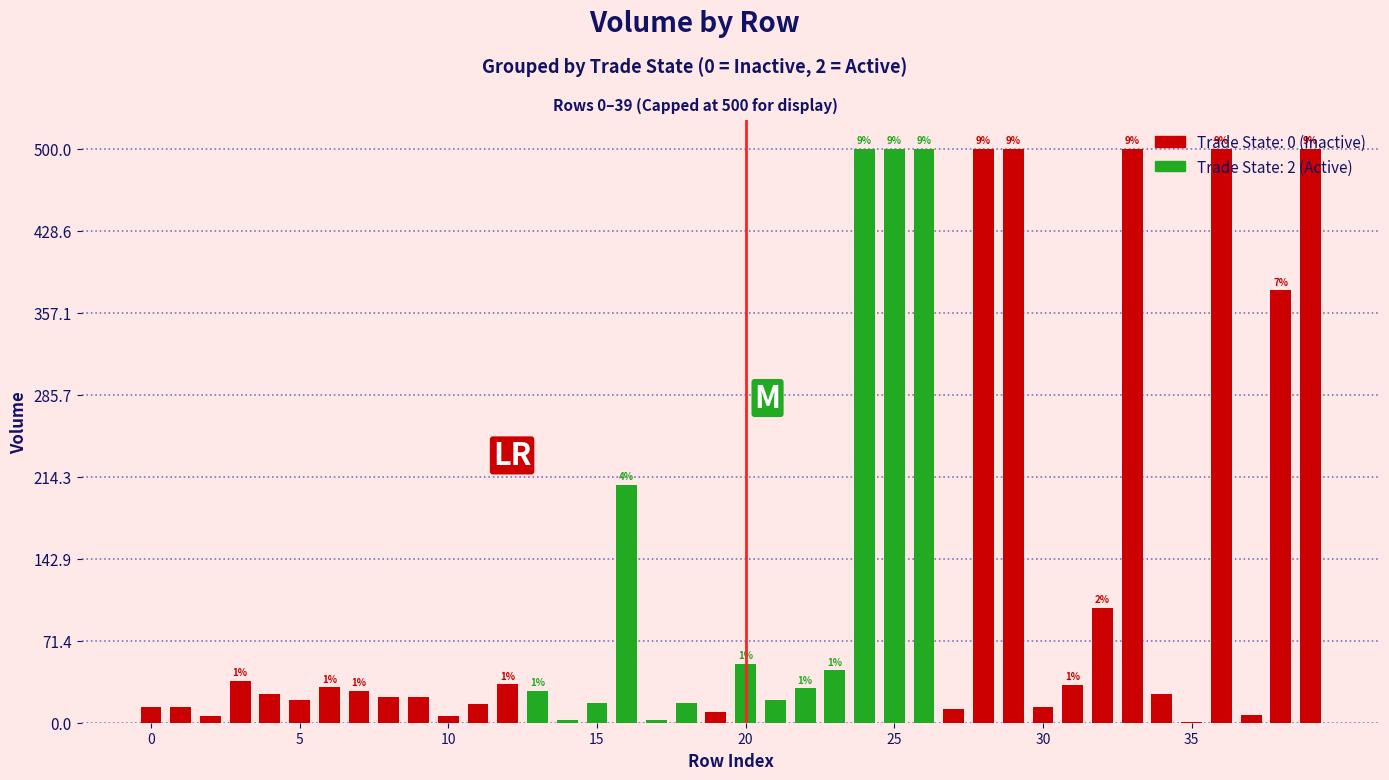

What is the sum of all Trade State 2 (Active) values?

1920.7